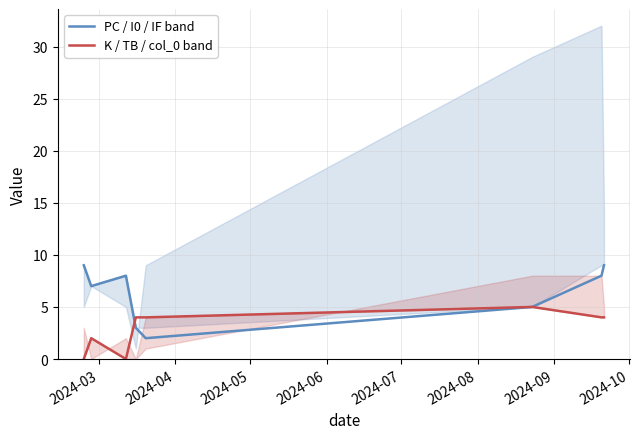

Is it true that PC / I0 / IF band equals 3 at 2024-08?

False